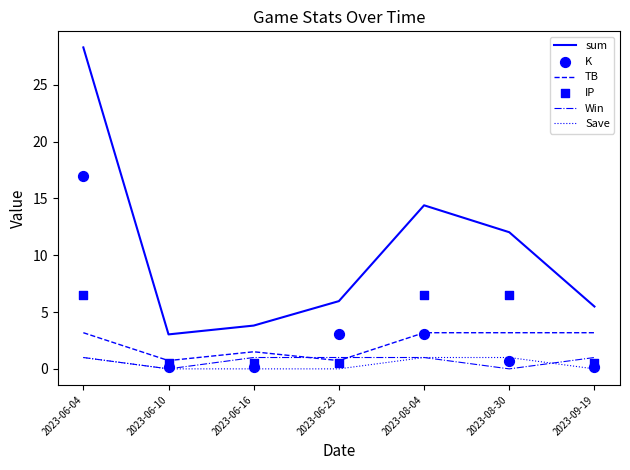

What is the total value across all series at 2023-06-16?

7.0